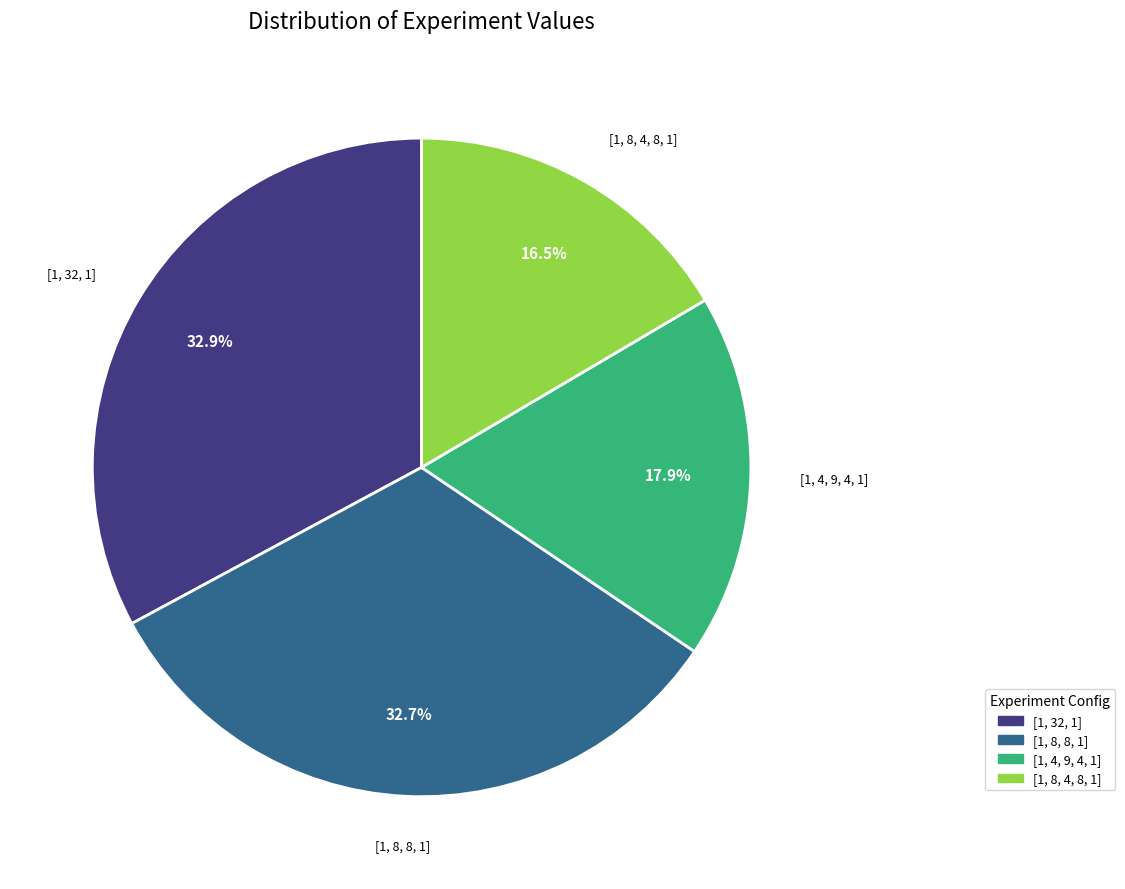

Between [1, 8, 4, 8, 1] and [1, 32, 1], which is larger?

[1, 32, 1]